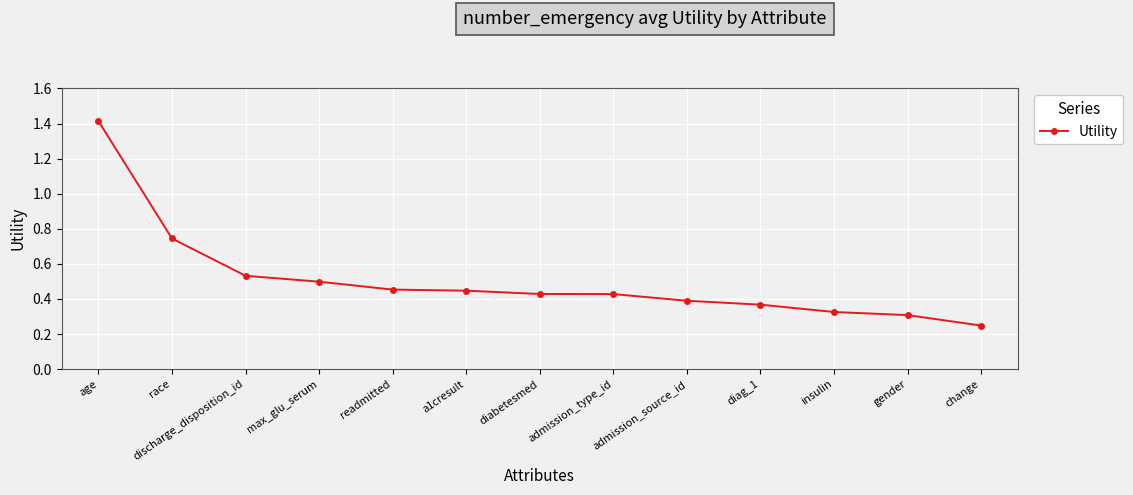

Is it true that the value at age is 0.7?

False